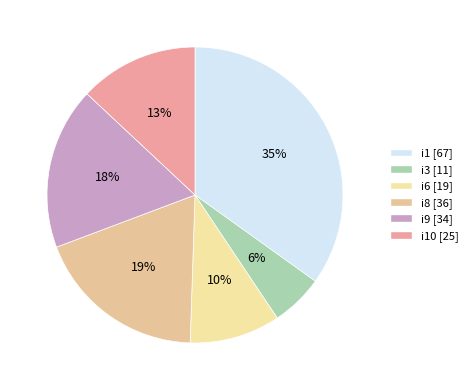

How many slices are in this pie chart?

6